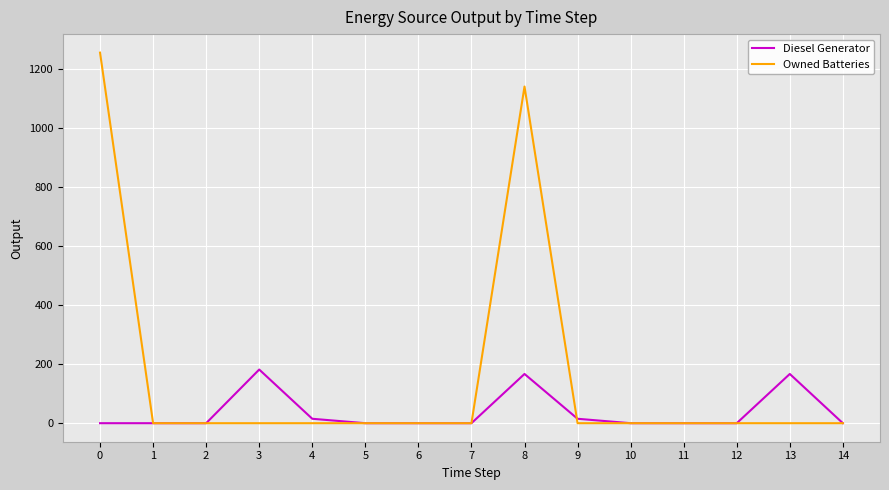

Count the number of categories in the chart.

15